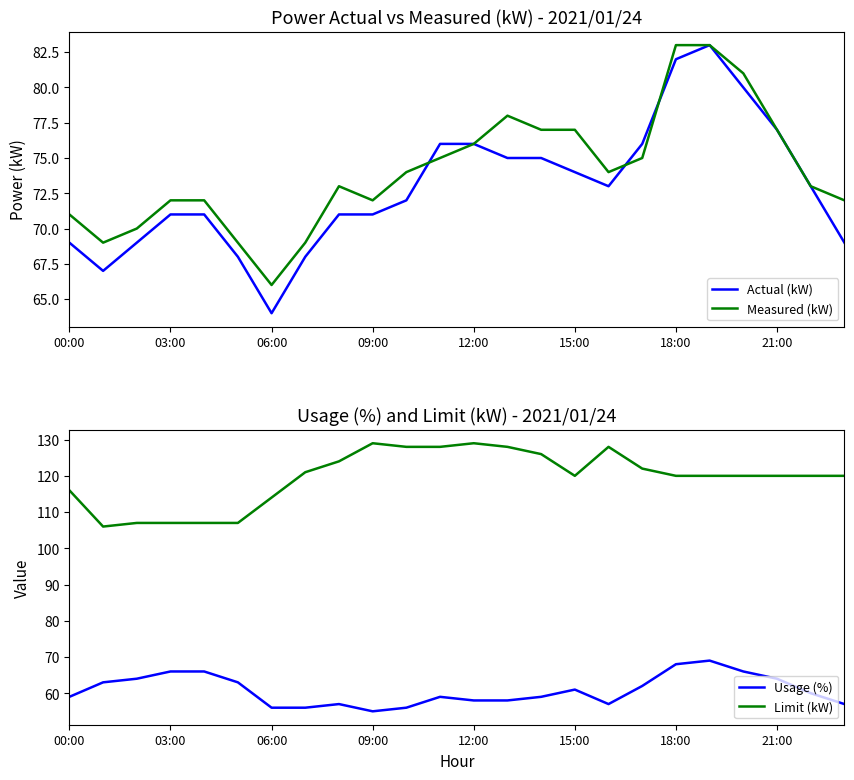

What is the value of the Usage (%) point at the 8th from the left?

56